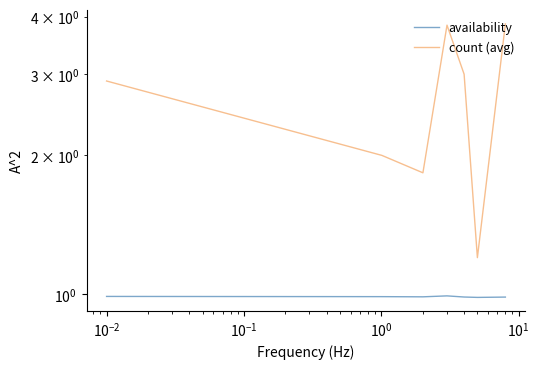

In availability, how many points are higher than both neighbors (excluding endpoints)?

1